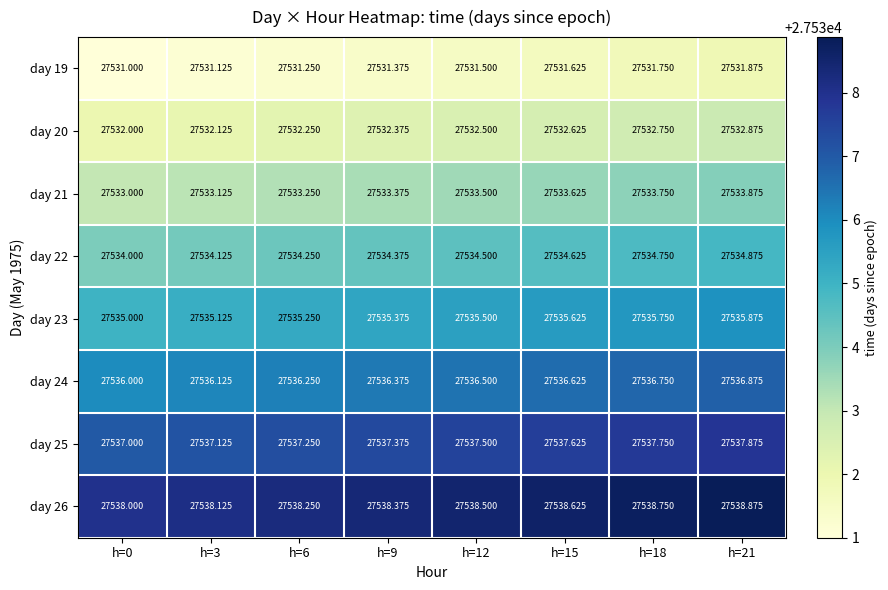

Is the value of day 25 at h=12 greater than the value of day 24 at h=12?

Yes